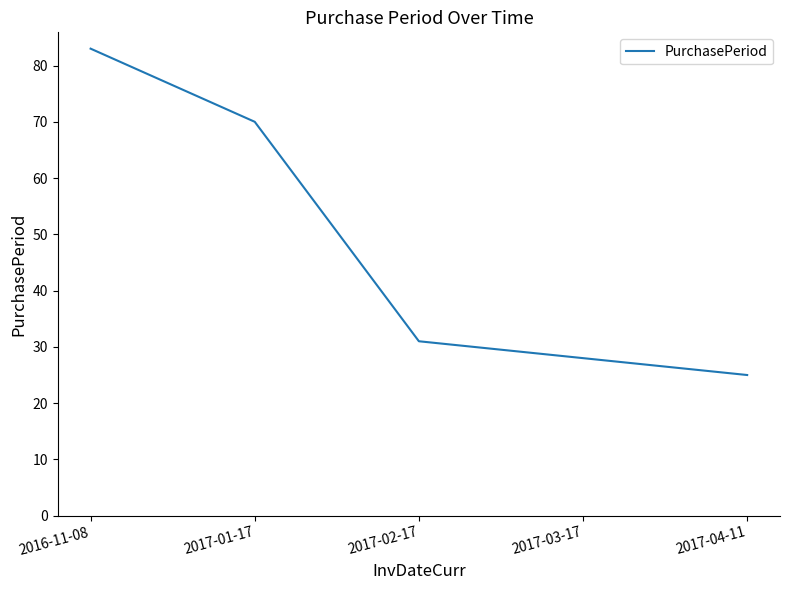

Rank the categories by value from lowest to highest.

2017-04-11, 2017-03-17, 2017-02-17, 2017-01-17, 2016-11-08